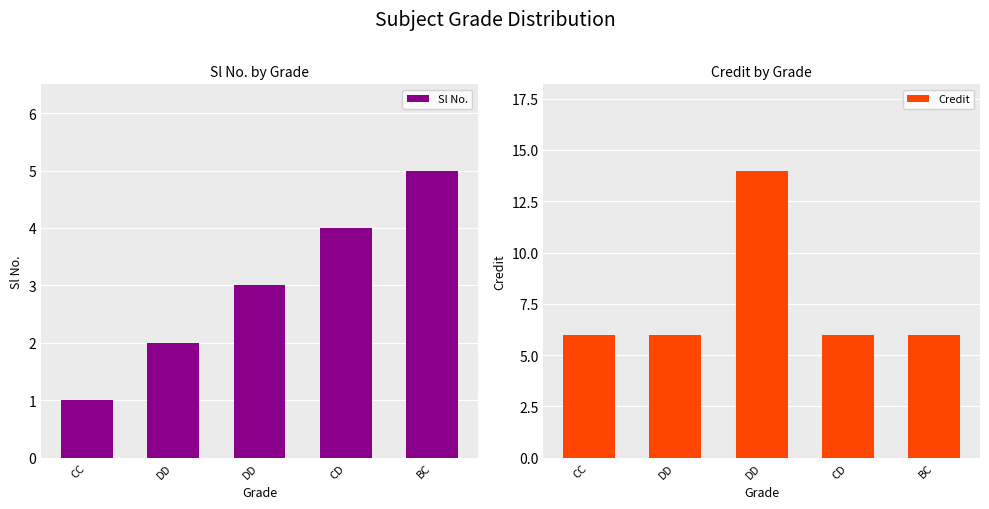

What is the label of the 3rd bar from the left?

DD